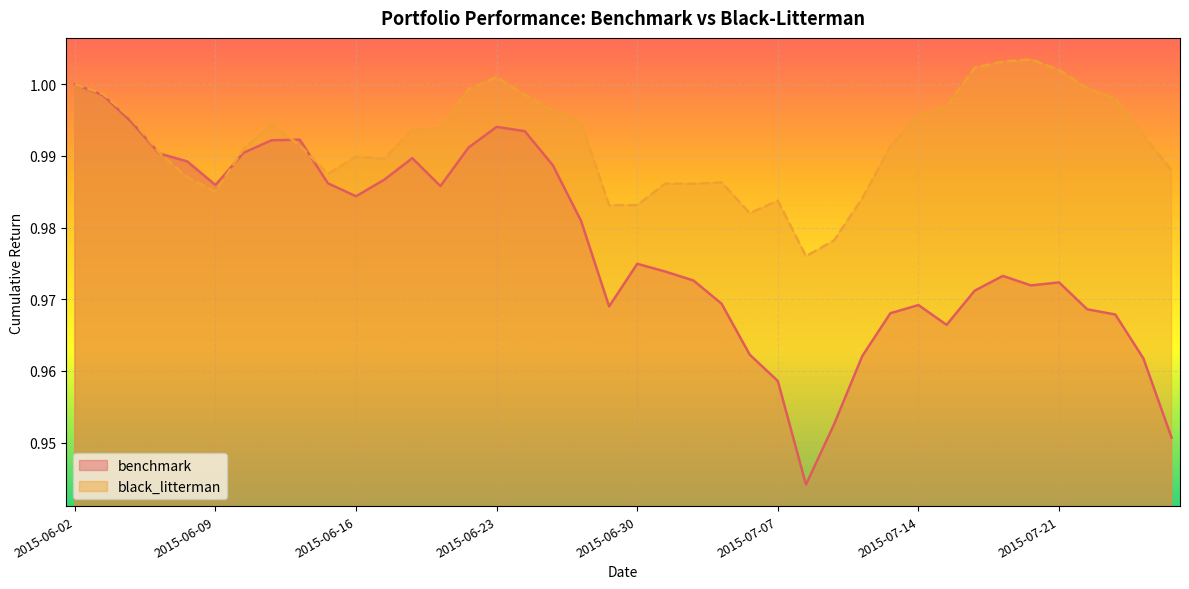

List the series in order of their overall mean, highest first.

black_litterman, benchmark